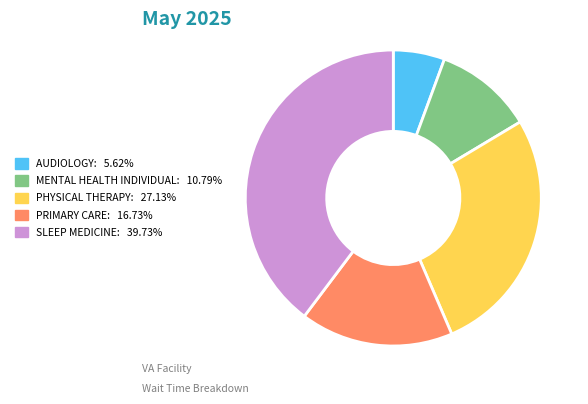

Which slice is the smallest?

AUDIOLOGY